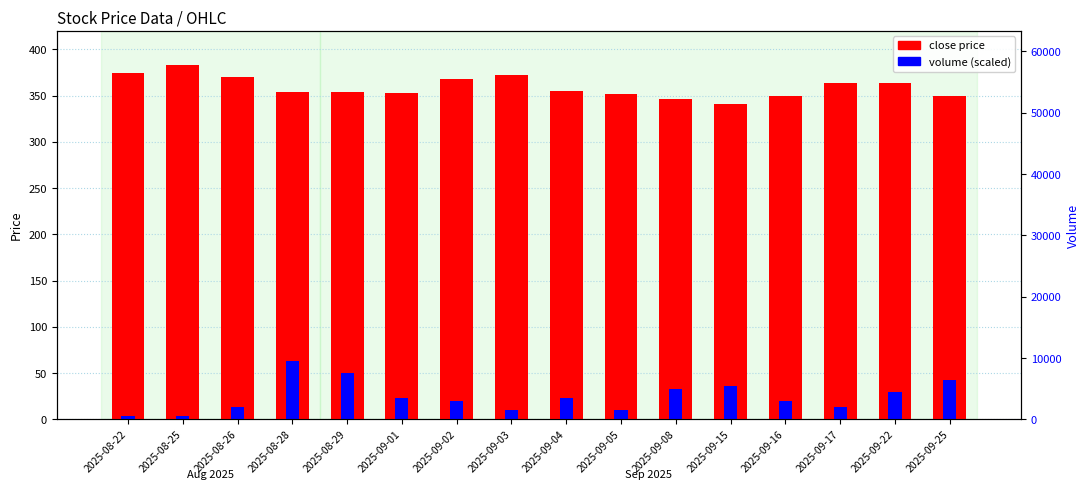

List the labels in order of close value, smallest first.

2025-09-15, 2025-09-08, 2025-09-16, 2025-09-25, 2025-09-05, 2025-09-01, 2025-08-29, 2025-08-28, 2025-09-04, 2025-09-17, 2025-09-22, 2025-09-02, 2025-08-26, 2025-09-03, 2025-08-22, 2025-08-25